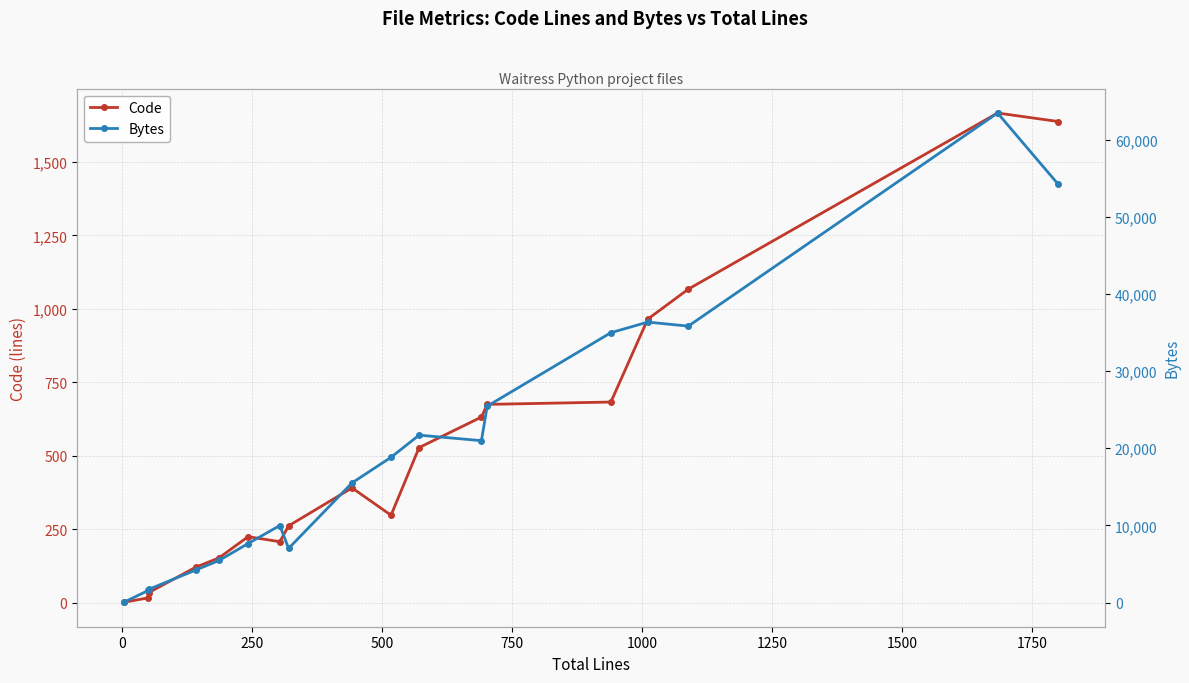

Rank the series by their maximum value, from highest to lowest.

Bytes, Code